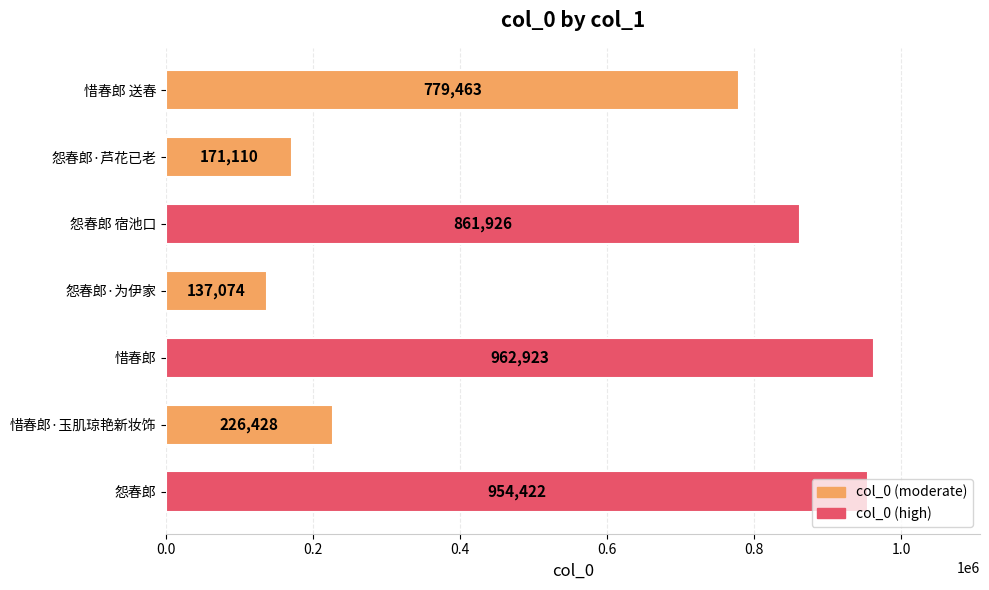

The chart shows a value of 954422 at 怨春郎. True or false?

True